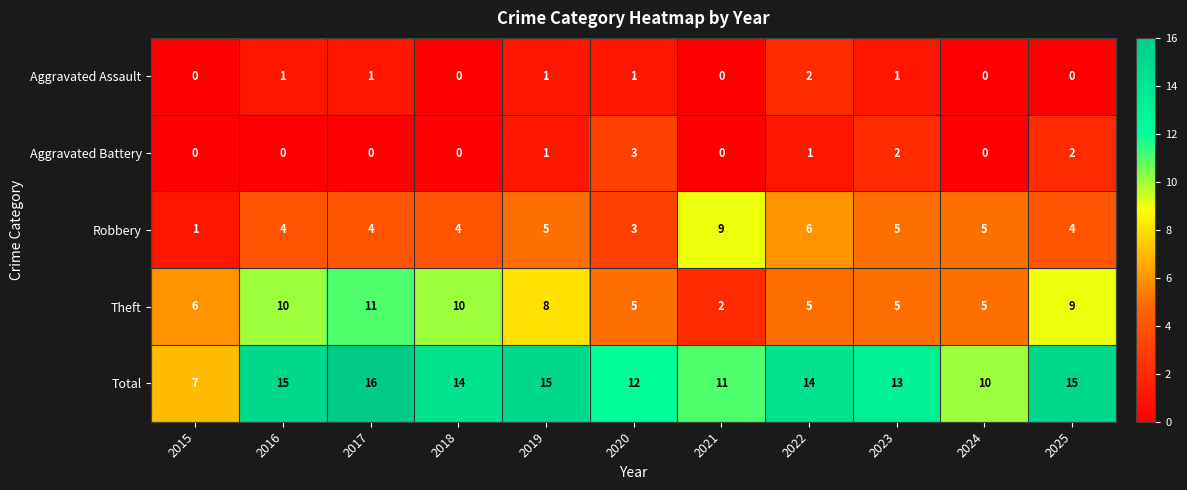

Rank the series by their maximum value, from lowest to highest.

Aggravated Assault, Aggravated Battery, Robbery, Theft, Total